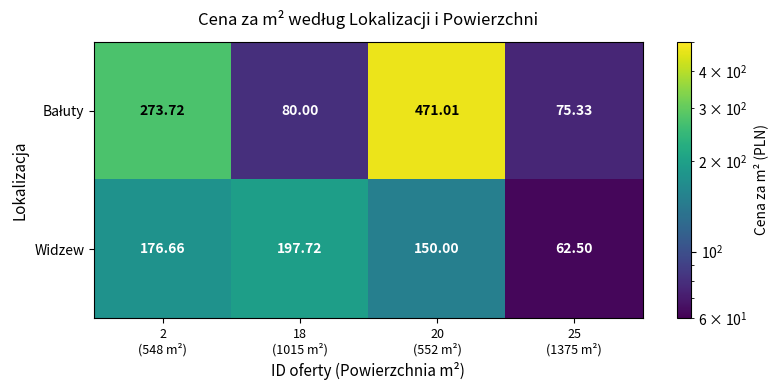

Which series has the widest spread of values?

Bałuty